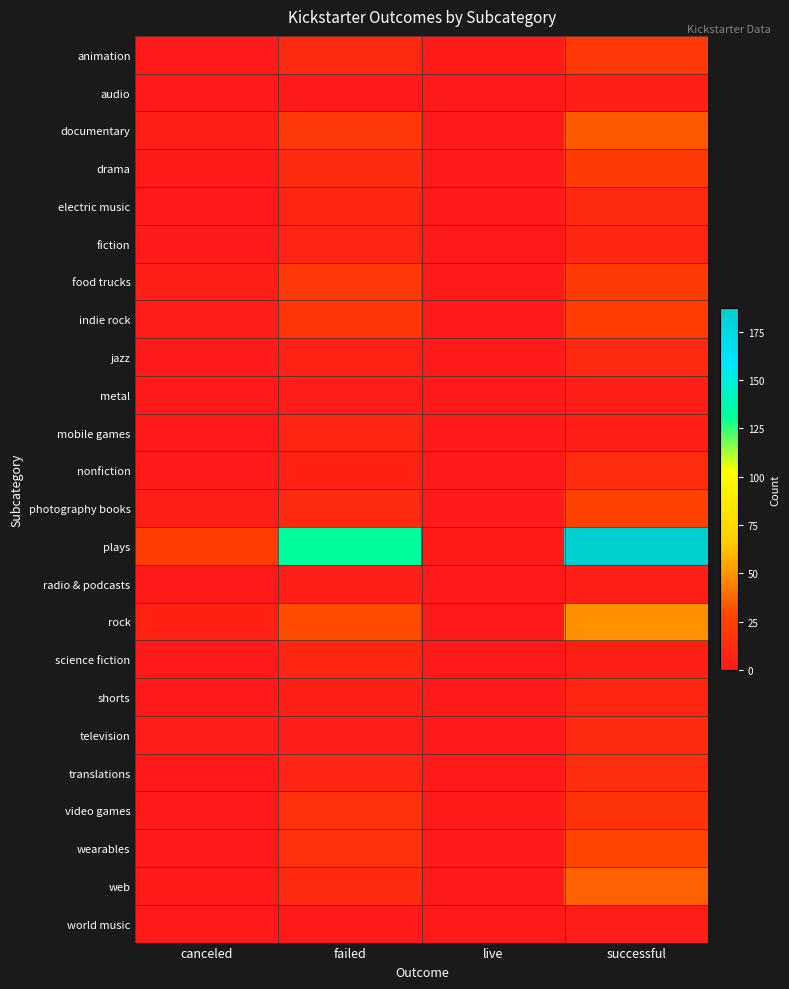

Between canceled and failed, which is larger?

failed